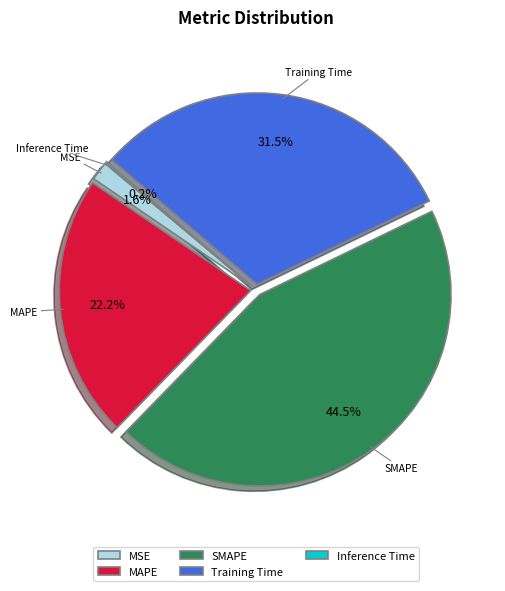

Is there any slice that represents more than half of the pie?

No